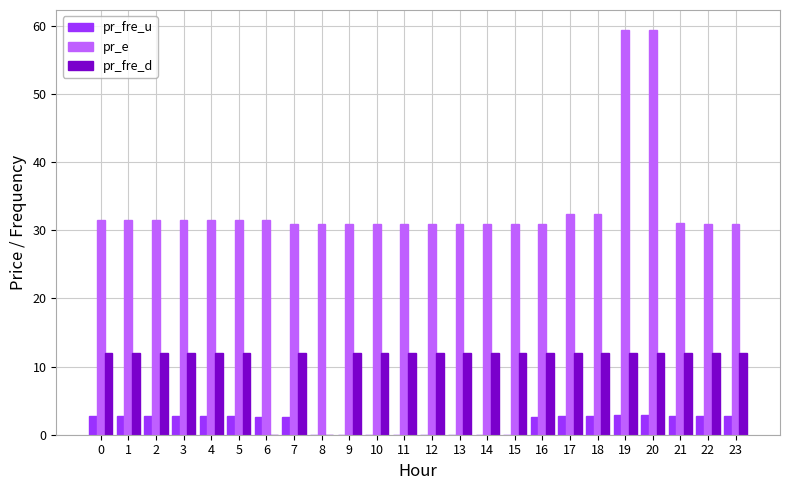

Is it true that pr_fre_u equals 0.7 at 19?

False